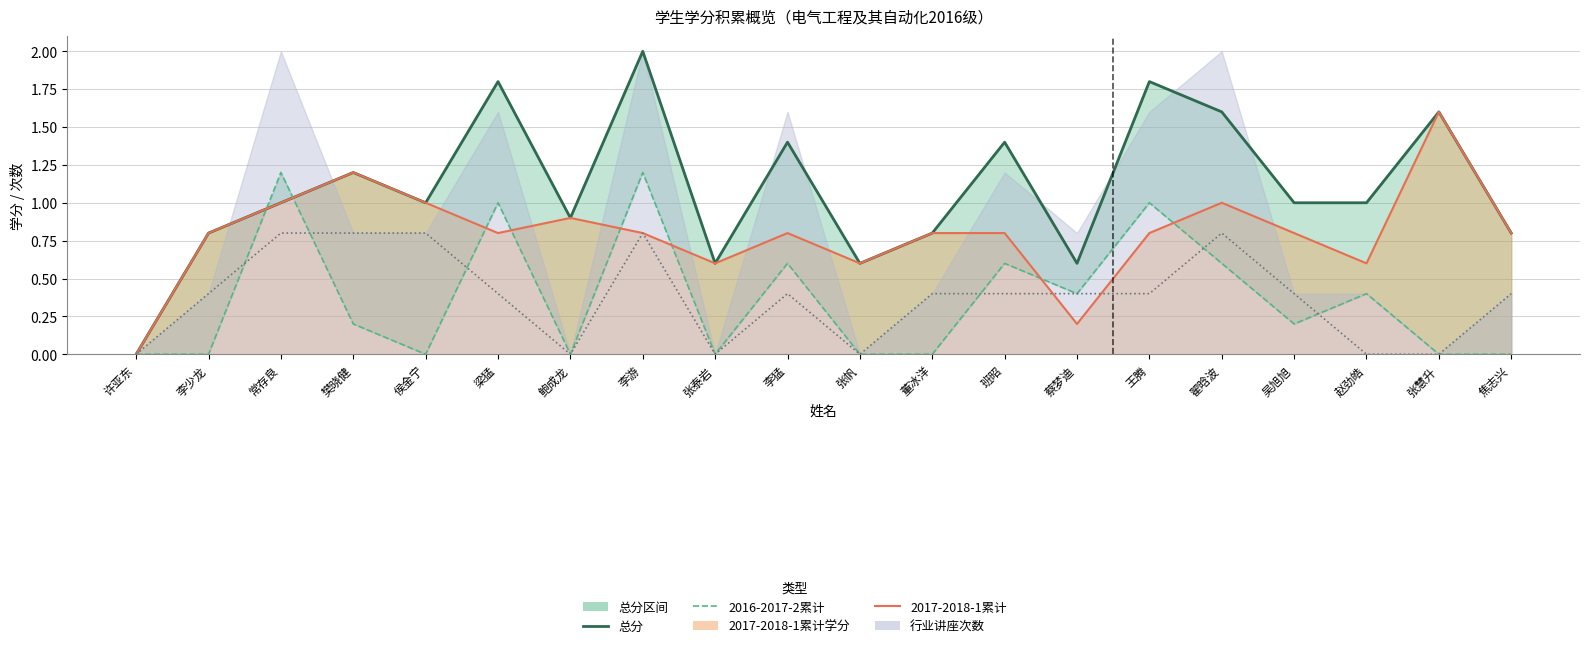

How many values in 2017-2018-1累计学分 are above zero?

19